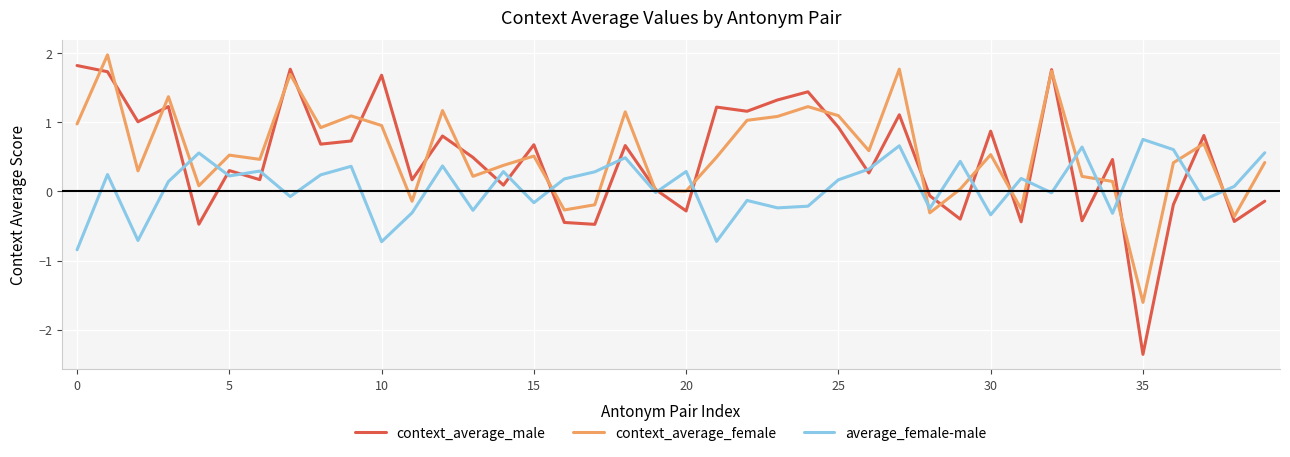

What is the minimum value shown in the chart?

-2.4